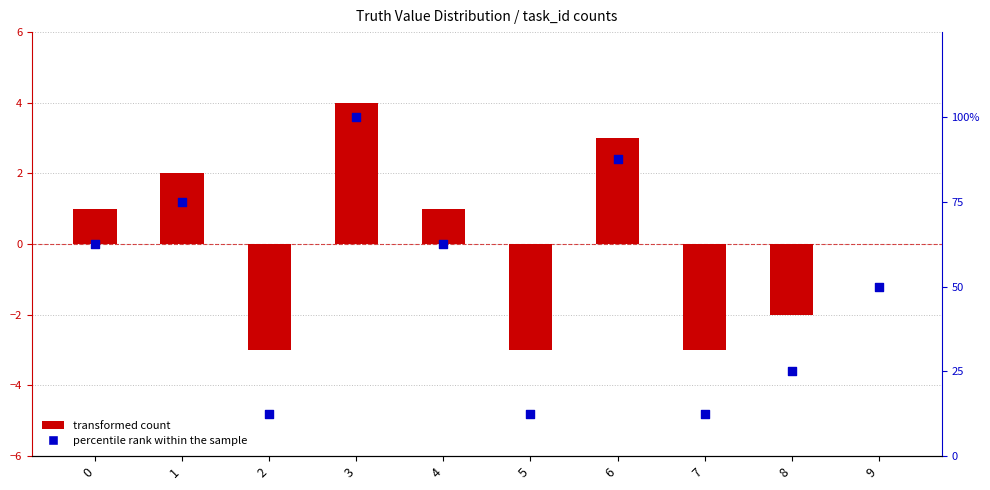

Which series reaches the minimum Y coordinate?

transformed count